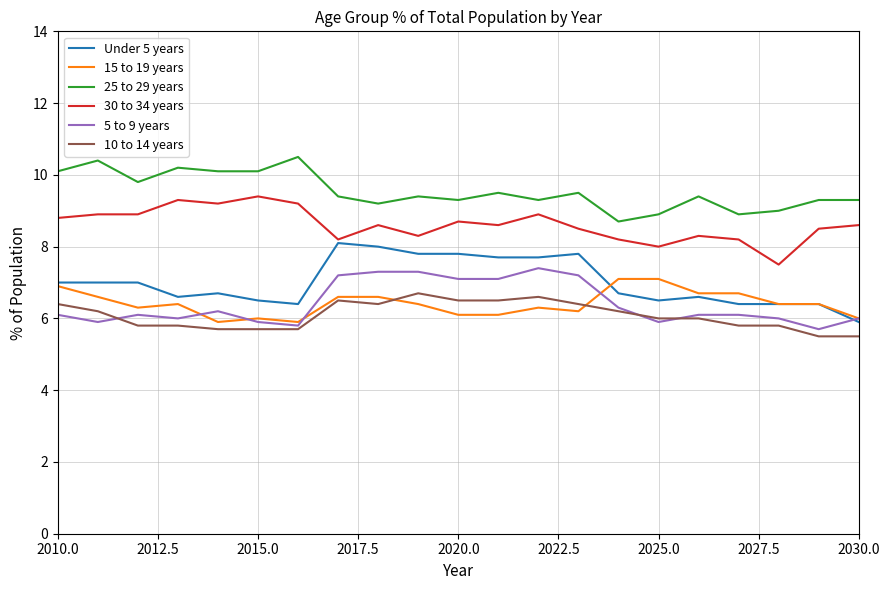

True or false: 25 to 29 years and 15 to 19 years intersect in this chart.

False